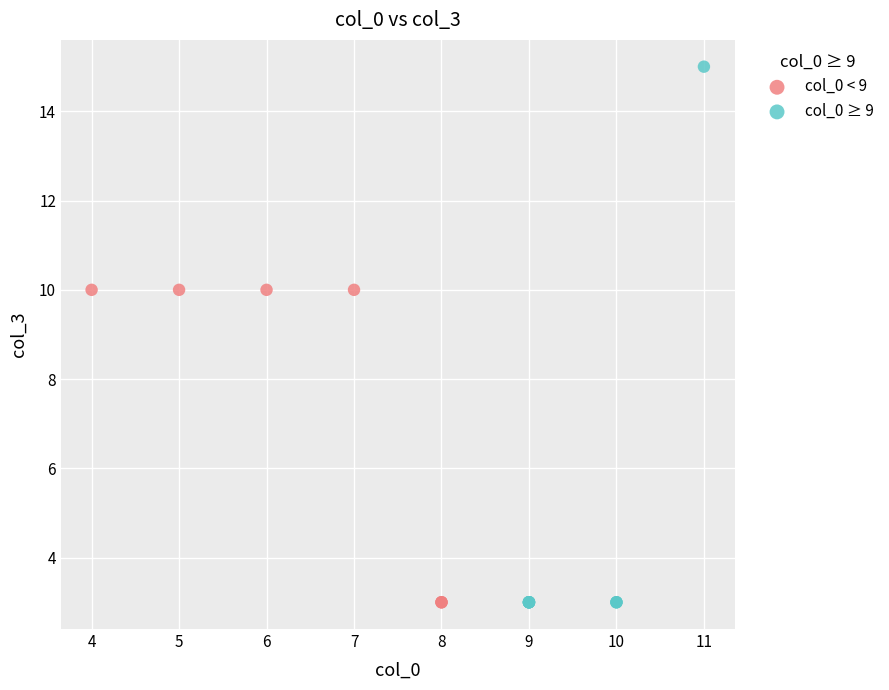

Which series has the widest spread of Y values?

col_0 ≥ 9